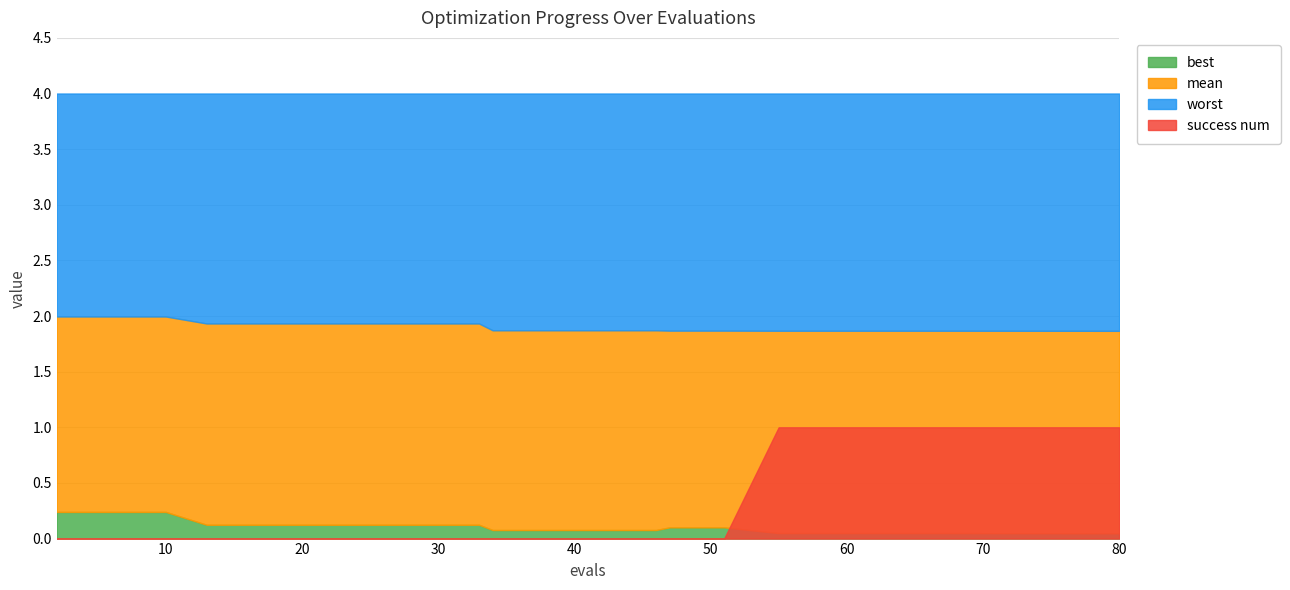

Does the chart have visible grid lines?

Yes